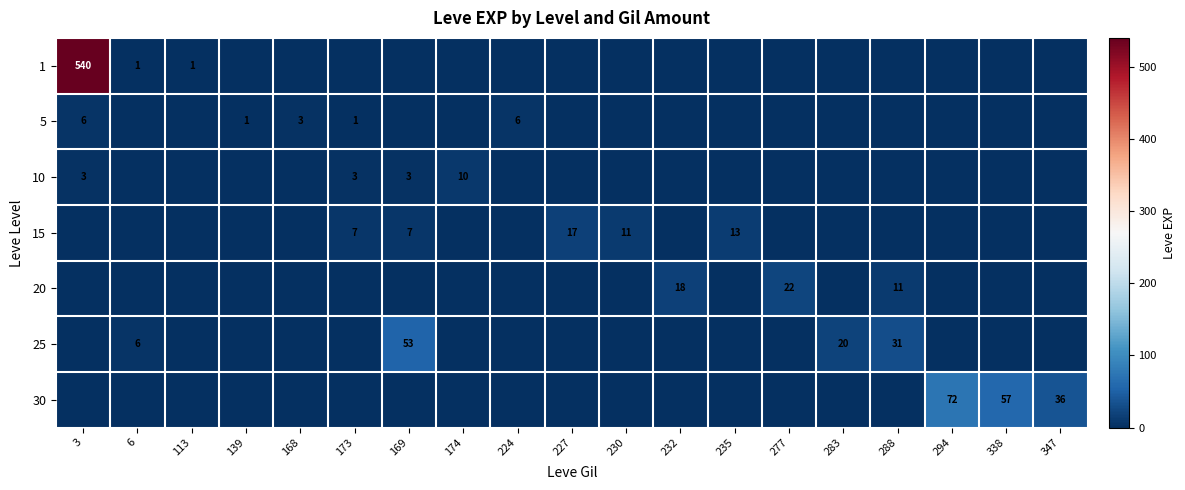

Which label corresponds to the smallest value in the chart?

139